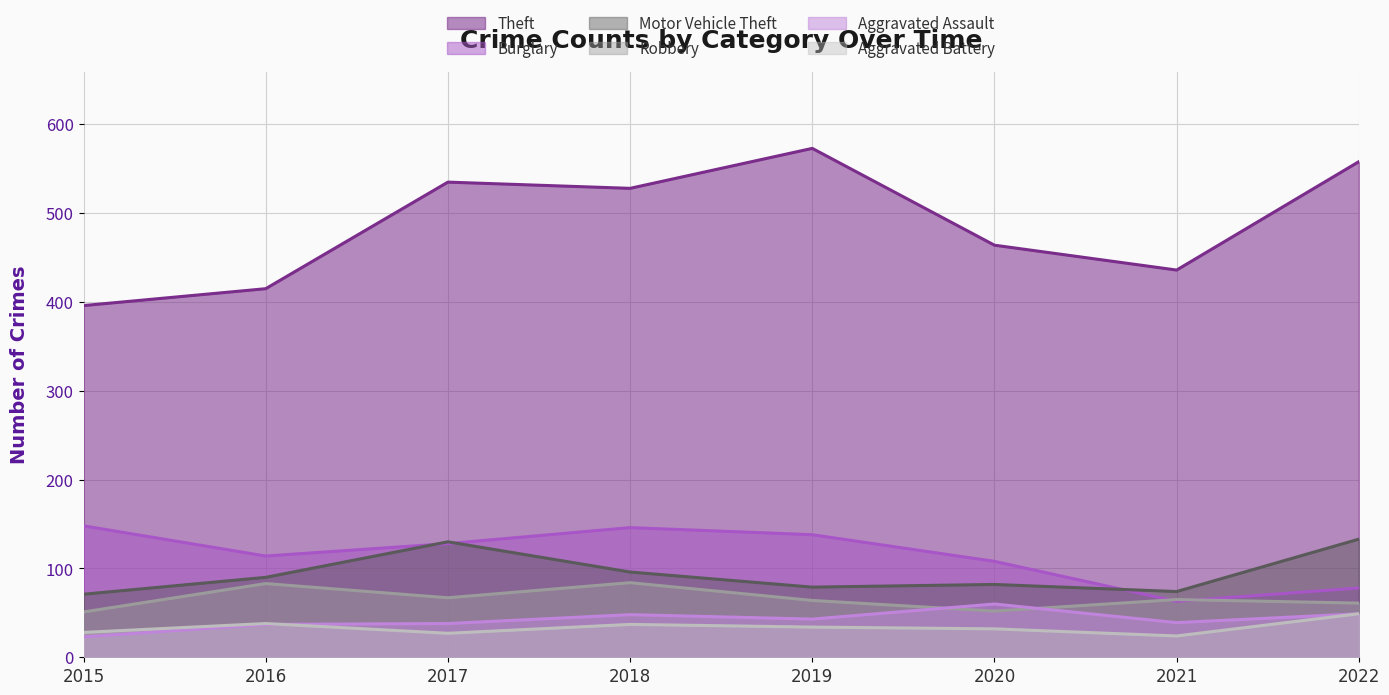

Which series changed the most between 2017 and 2020?

Theft